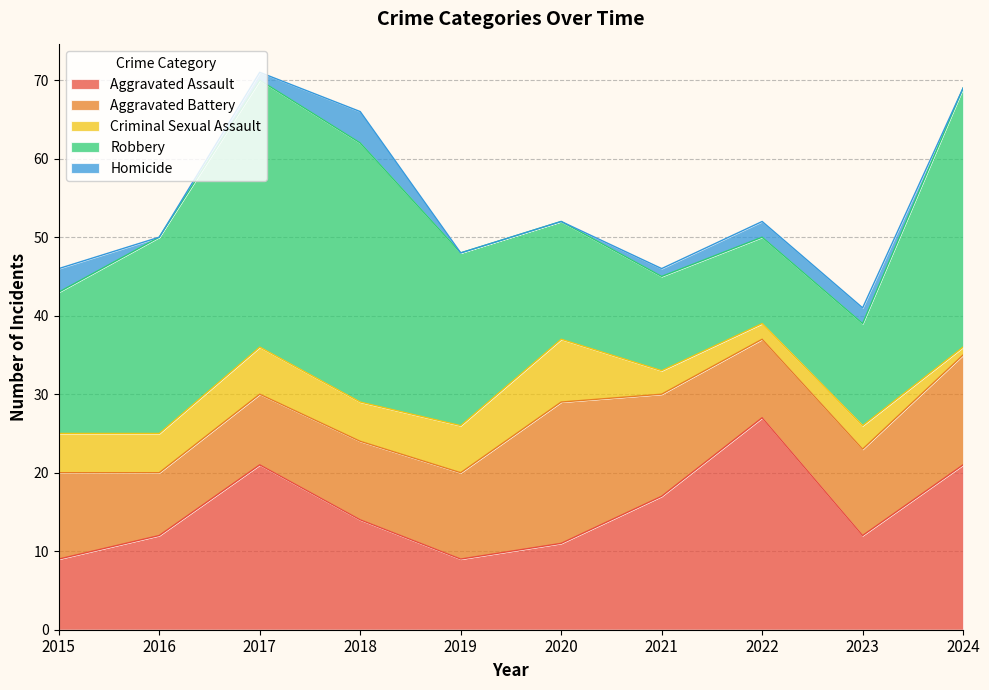

Which has a higher value, 2017 or 2024?

2017